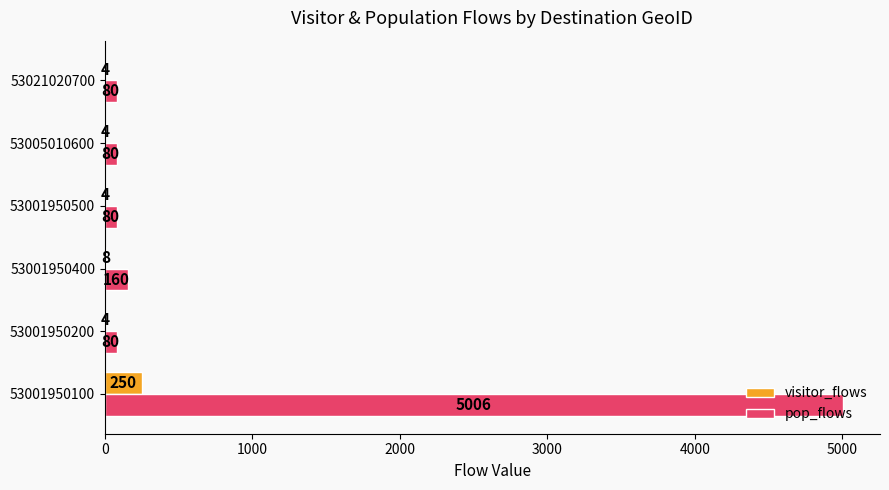

Which series has the widest spread of values?

pop_flows